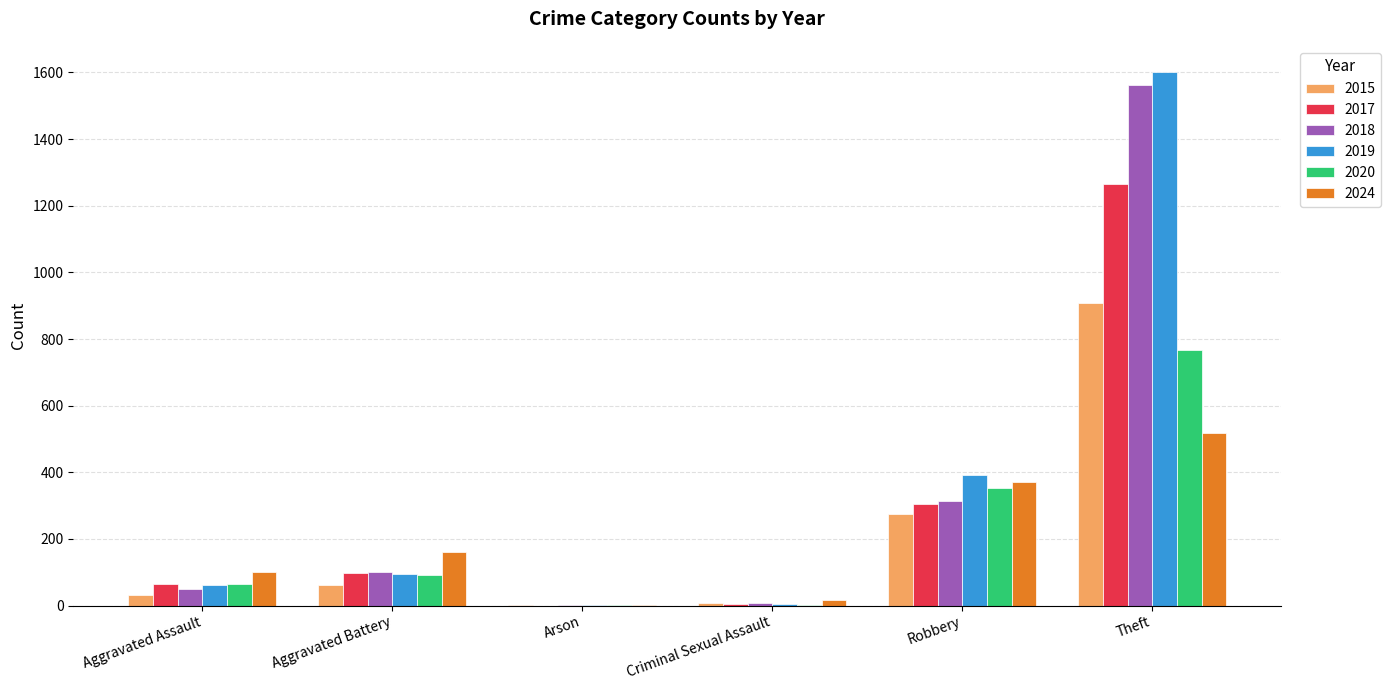

What is the highest value of the 2015 series?

909